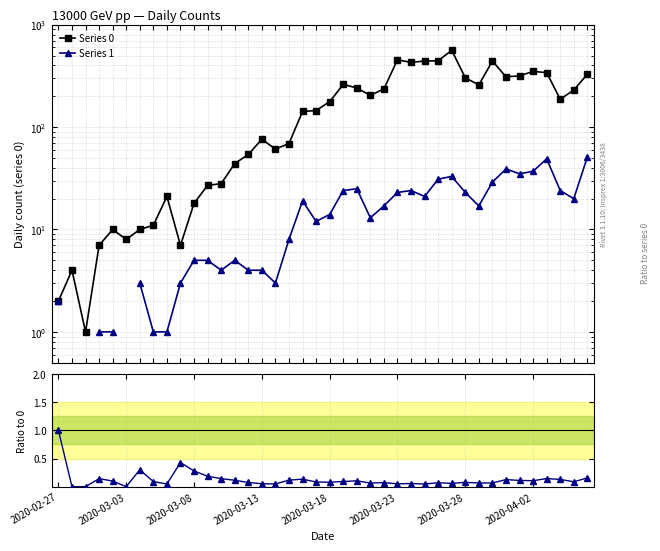

True or false: Series 1 and Ratio (1/0) intersect in this chart.

False